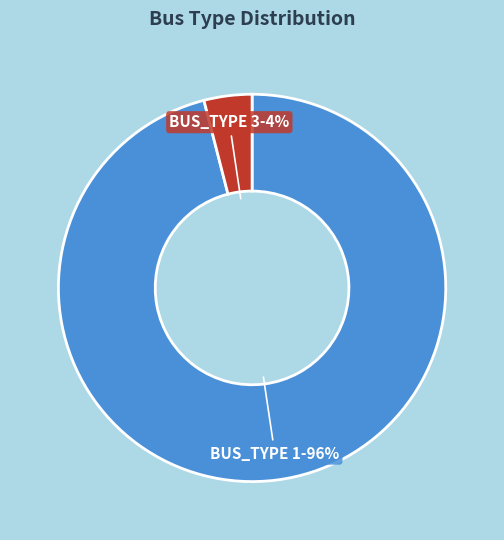

Which category has the smallest portion of the pie?

BUS_TYPE 3